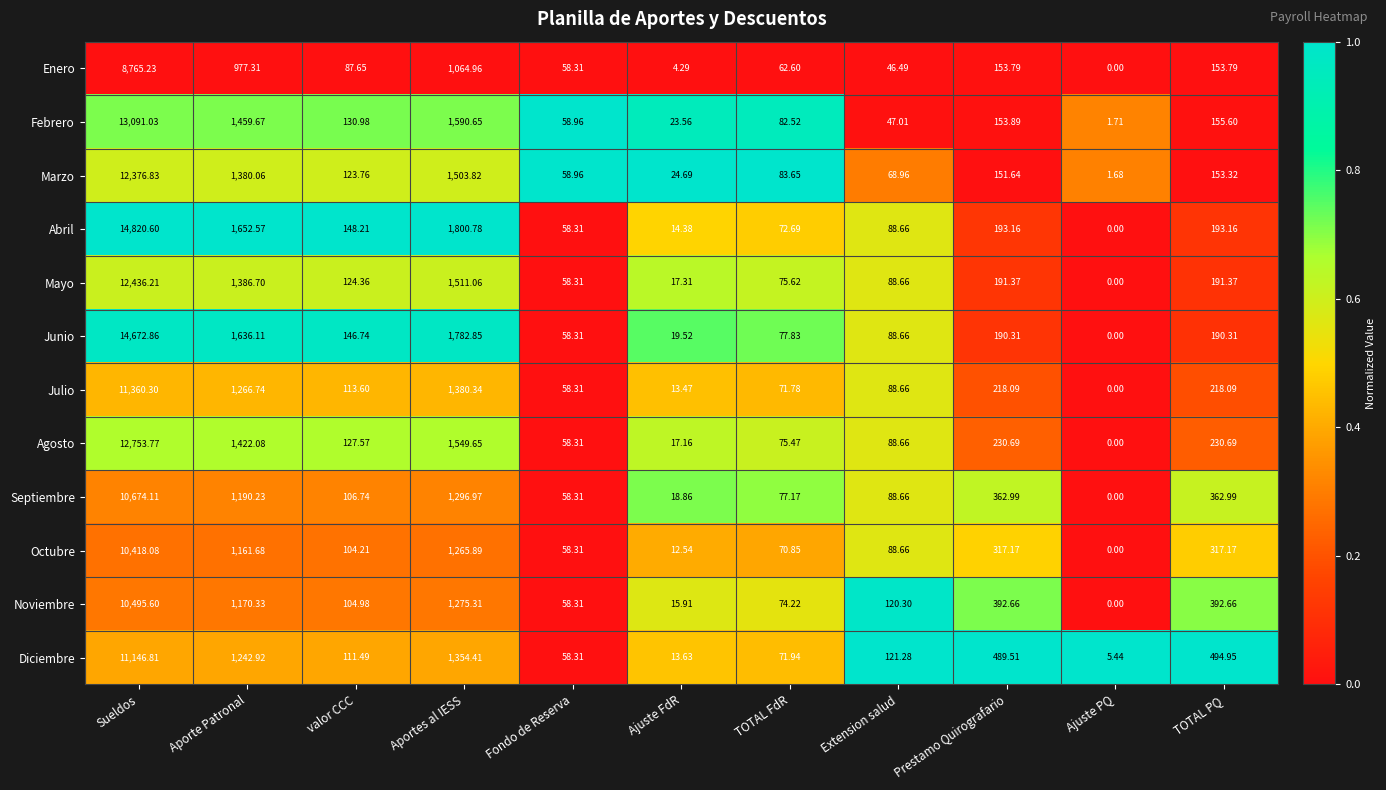

Which label corresponds to the smallest value in the chart?

Ajuste PQ